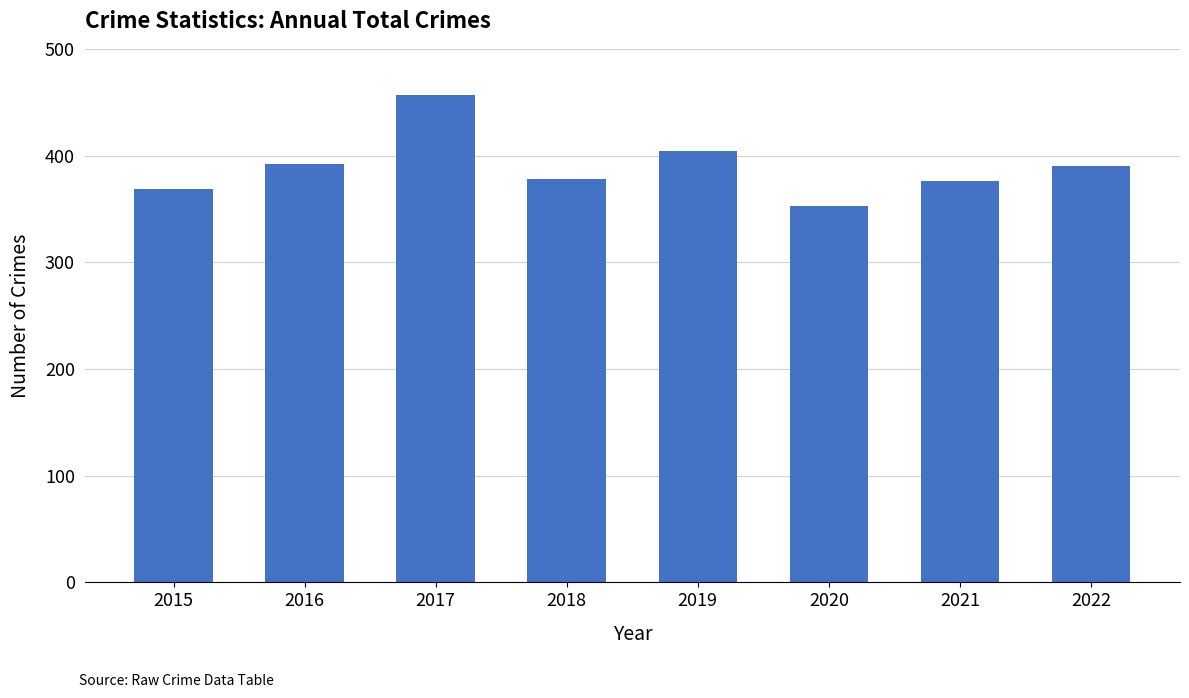

What value does the data have at 2019, to the nearest 5?

405